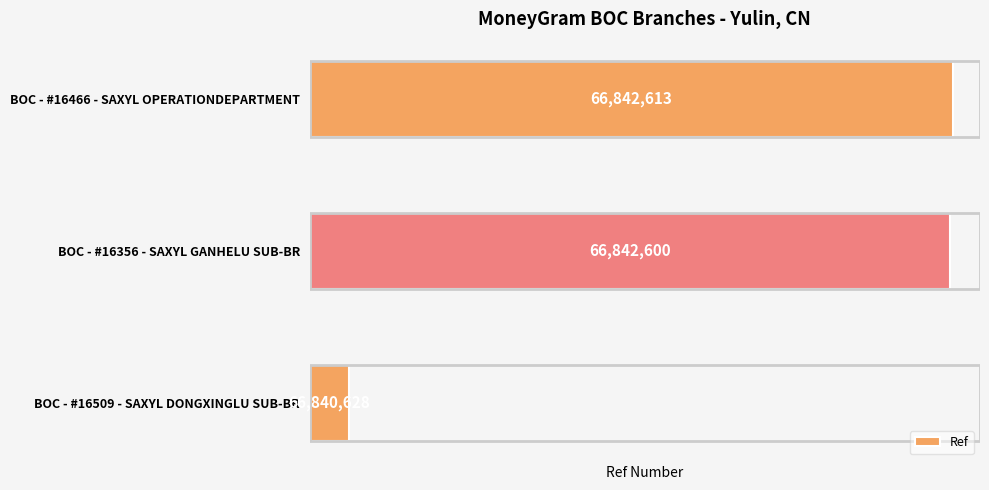

What is the sum of all values?

200525841